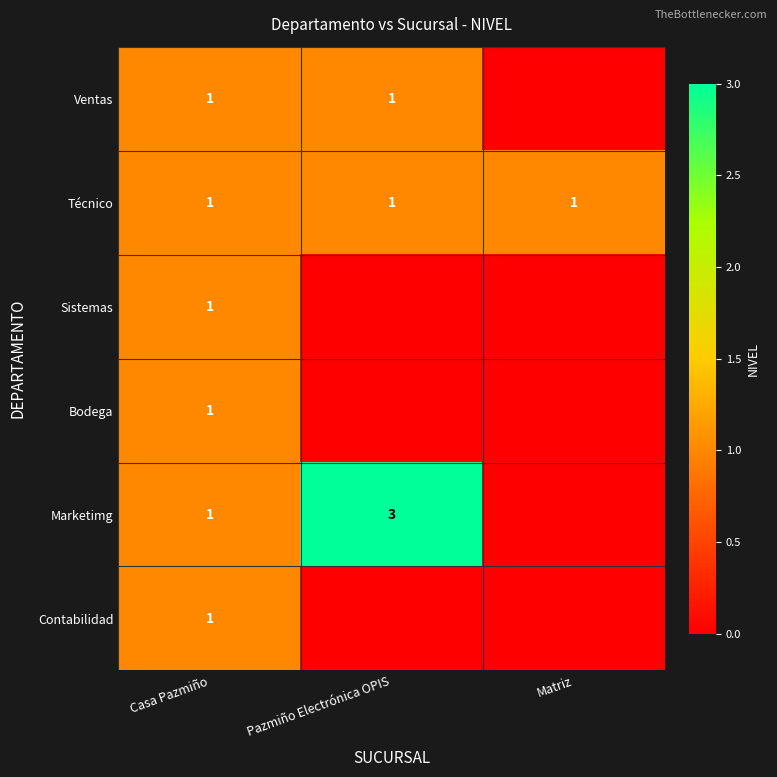

The Ventas series shows 2 at Casa Pazmiño. True or false?

False